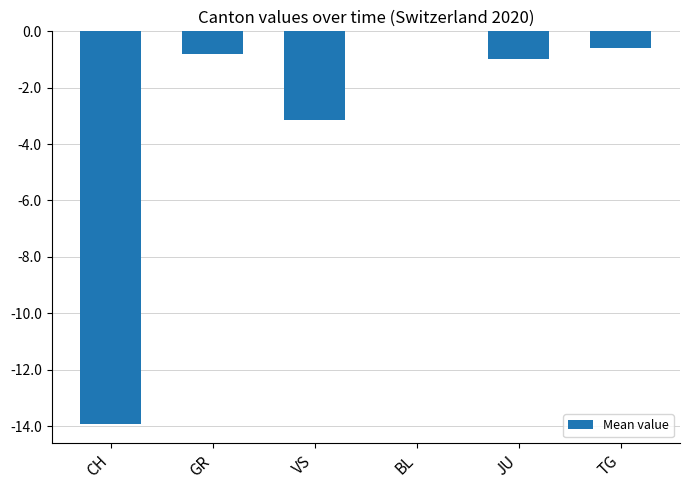

Count the number of categories in the chart.

6